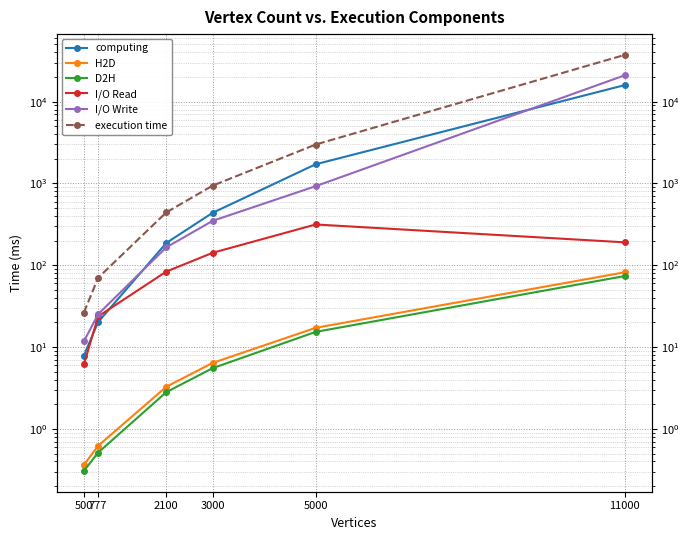

Reading right to left, extract all data points from this chart.

computing: 11000=15903.2	5000=1715.0	3000=437.6	2100=187.1	777=20.3	500=7.9
H2D: 11000=82.0	5000=17.2	3000=6.4	2100=3.3	777=0.6	500=0.4
D2H: 11000=73.8	5000=15.3	3000=5.5	2100=2.8	777=0.5	500=0.3
I/O Read: 11000=190.6	5000=315.1	3000=142.0	2100=83.7	777=23.7	500=6.1
I/O Write: 11000=20956.4	5000=925.3	3000=349.1	2100=165.5	777=25.3	500=11.7
execution time: 11000=37206.1	5000=2988.0	3000=940.6	2100=442.4	777=70.3	500=26.4